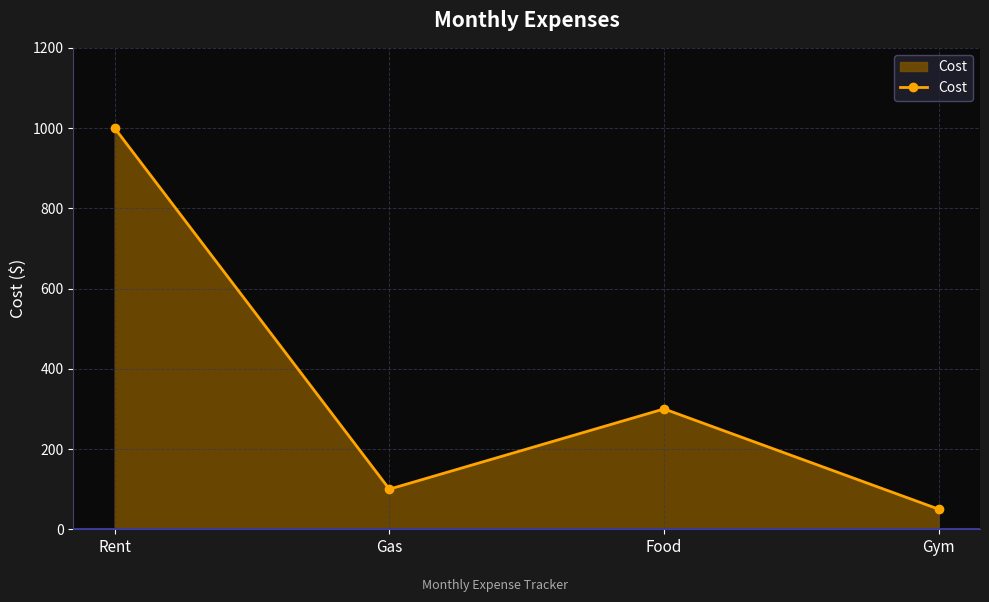

What position from the left is Gym?

4